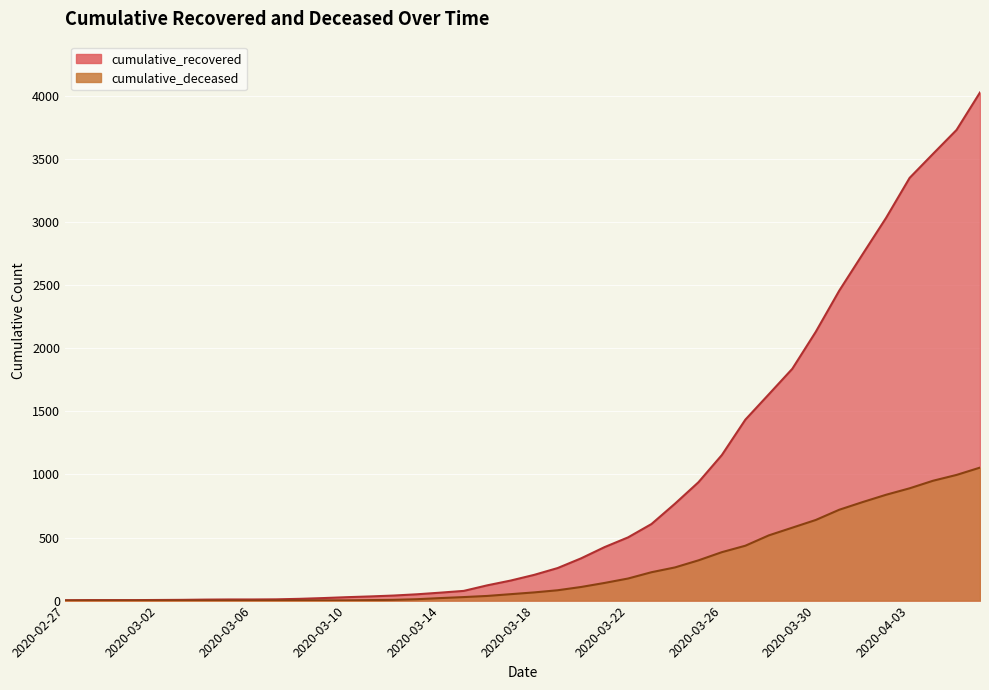

The cumulative_deceased series shows 360 at 2020-04-02. True or false?

False